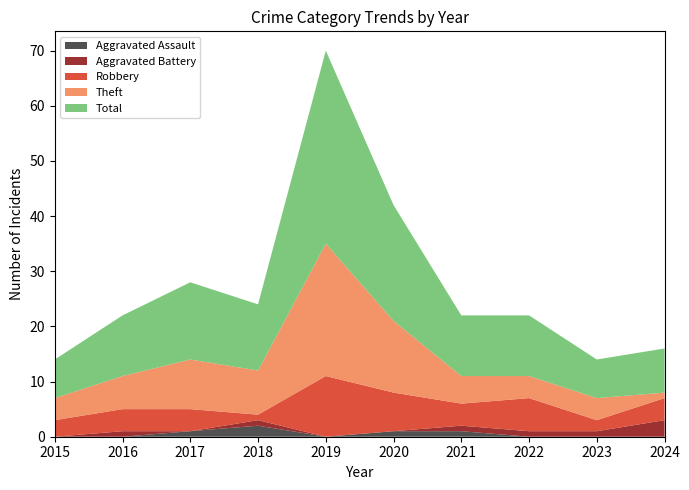

Reading left to right, transcribe all the data shown in this chart.

Aggravated Assault: 2015=0	2016=0	2017=1	2018=2	2019=0	2020=1	2021=1	2022=0	2023=0	2024=0
Aggravated Battery: 2015=0	2016=1	2017=0	2018=1	2019=0	2020=0	2021=1	2022=1	2023=1	2024=3
Robbery: 2015=3	2016=4	2017=4	2018=1	2019=11	2020=7	2021=4	2022=6	2023=2	2024=4
Theft: 2015=4	2016=6	2017=9	2018=8	2019=24	2020=13	2021=5	2022=4	2023=4	2024=1
Total: 2015=7	2016=11	2017=14	2018=12	2019=35	2020=21	2021=11	2022=11	2023=7	2024=8